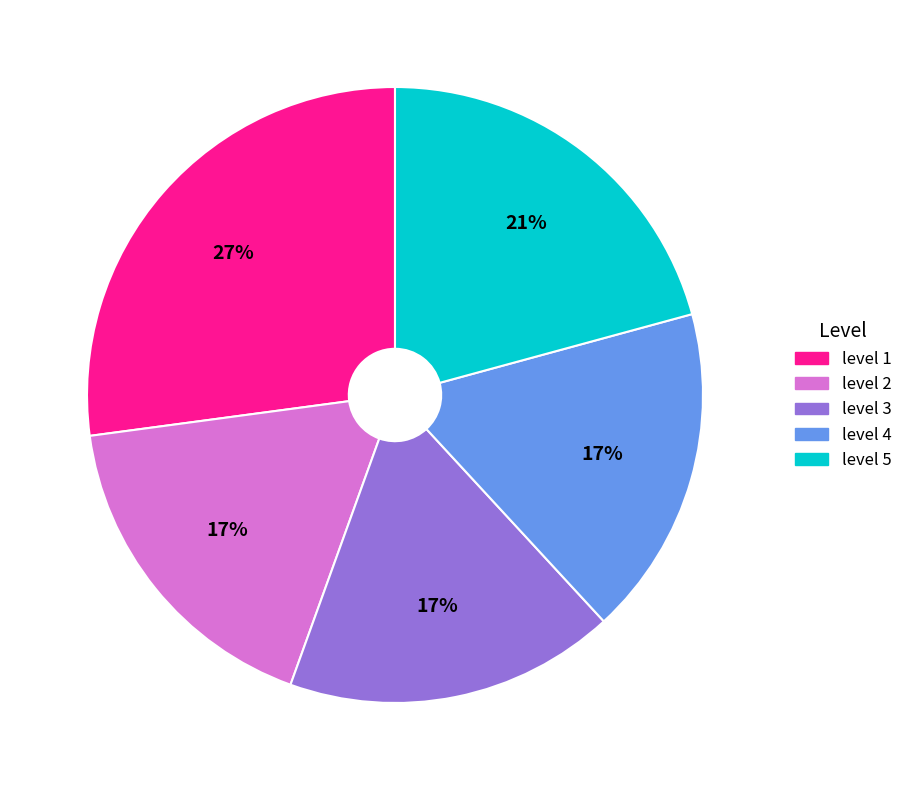

Which slice is the largest?

level 1